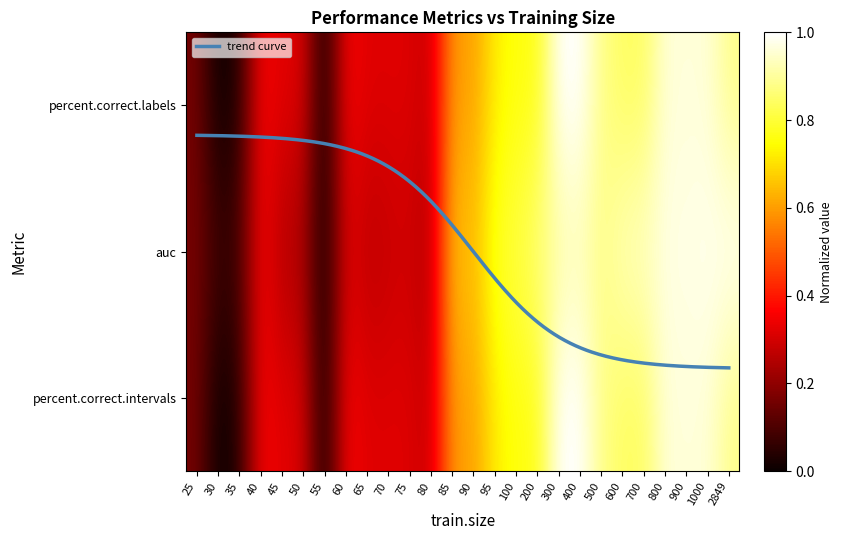

List the series in order of their peak value, highest first.

percent.correct.labels, auc, percent.correct.intervals